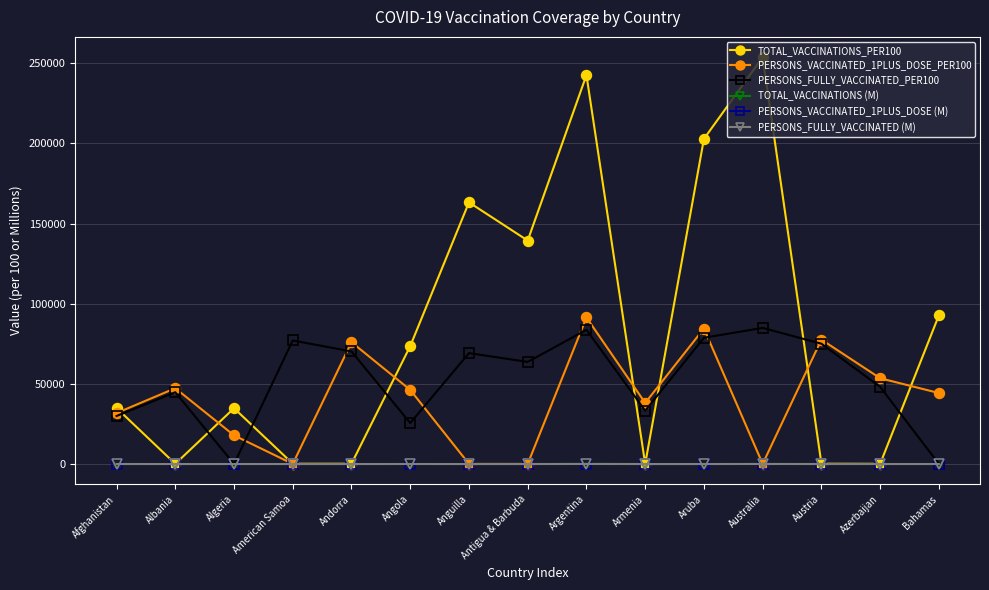

The TOTAL_VACCINATIONS_PER100 series shows 158903.6 at Argentina. True or false?

False